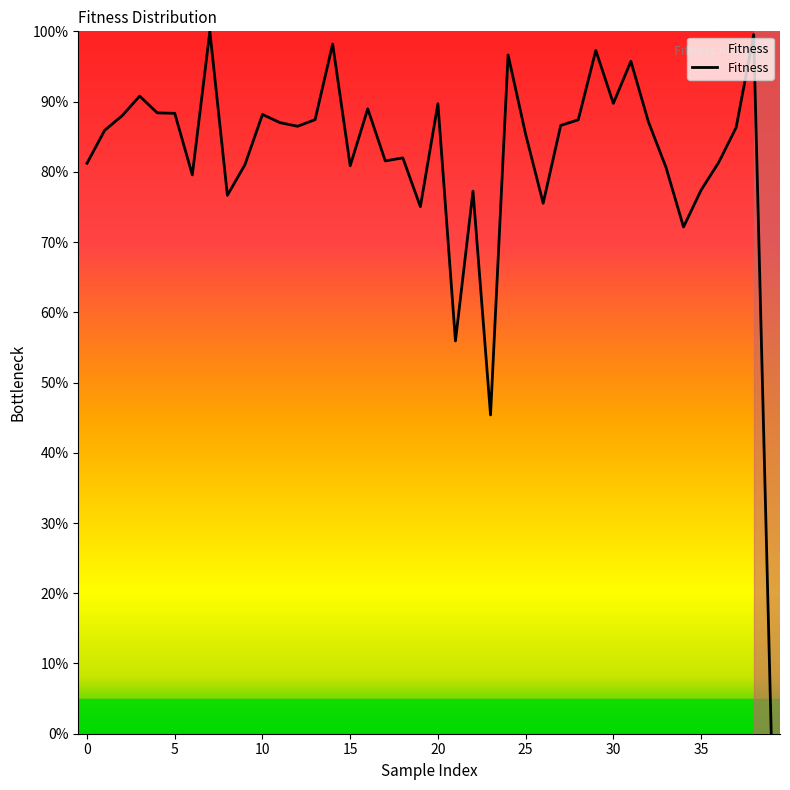

What is the difference between the maximum and minimum values?

100.0